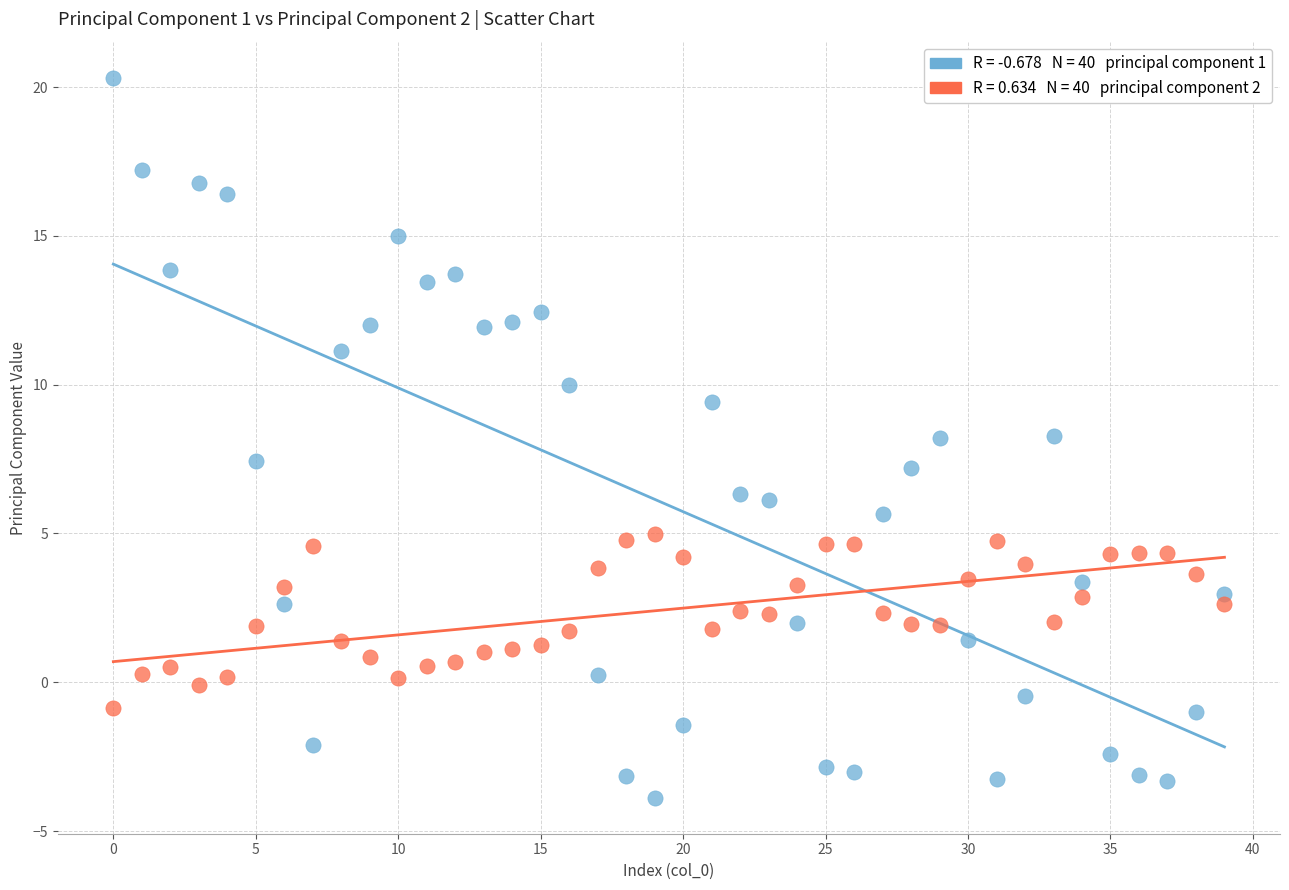

Across all data points, what is the range of Y values (max minus min)?

24.2